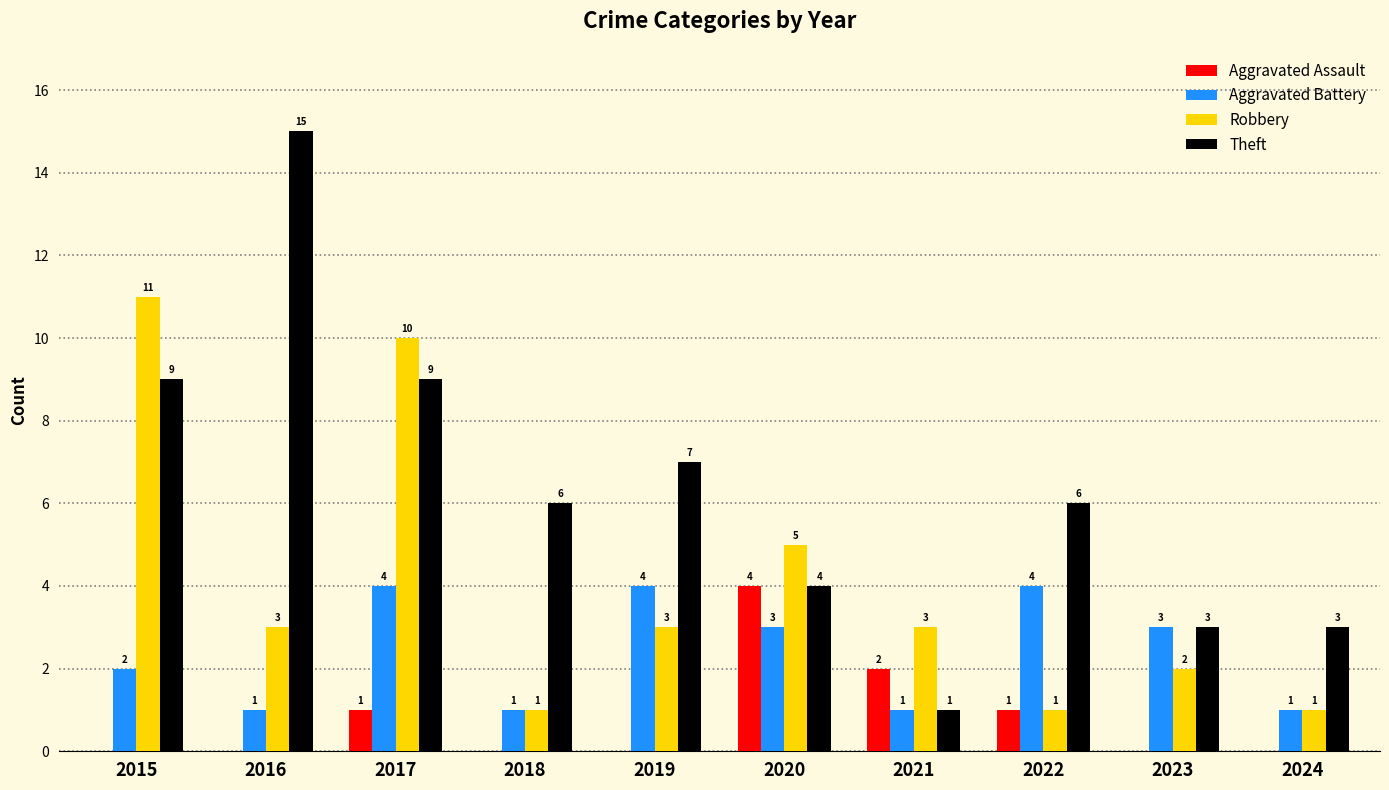

The Robbery series shows 20 at 2015. True or false?

False